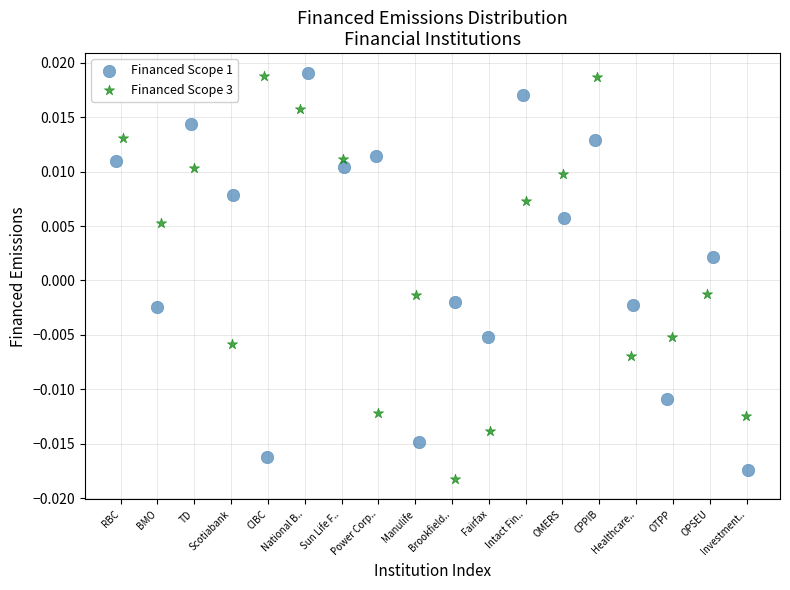

Which series reaches the minimum Y coordinate?

Financed Scope 3